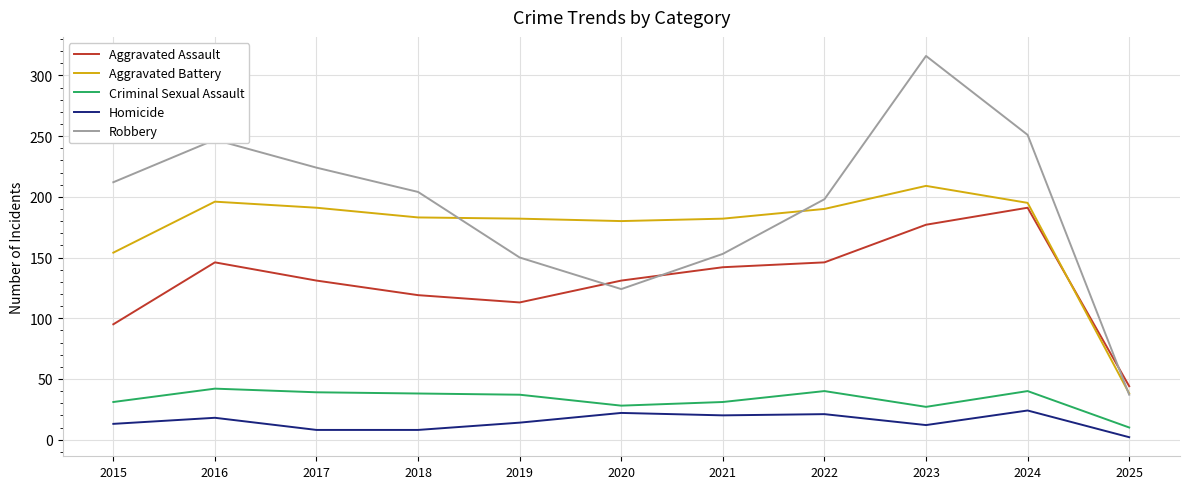

List the series in order of their peak value, highest first.

Robbery, Aggravated Battery, Aggravated Assault, Criminal Sexual Assault, Homicide